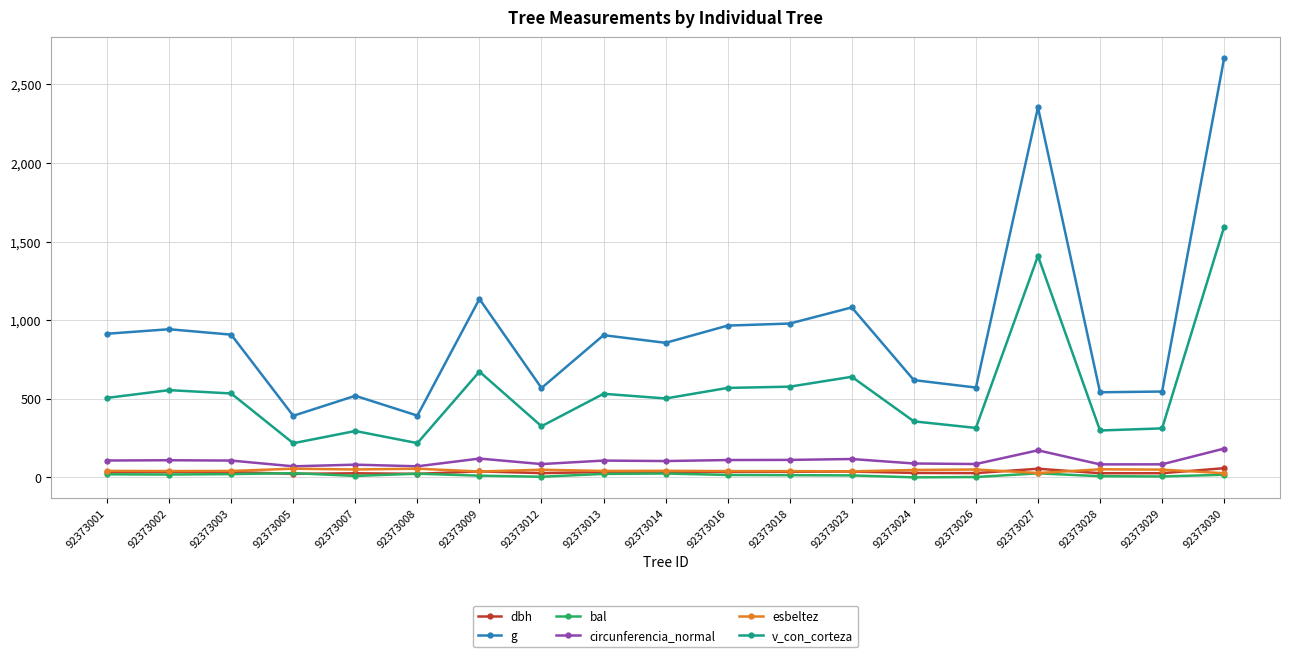

True or false: esbeltez has a value of 26.1 at 92373030.

True